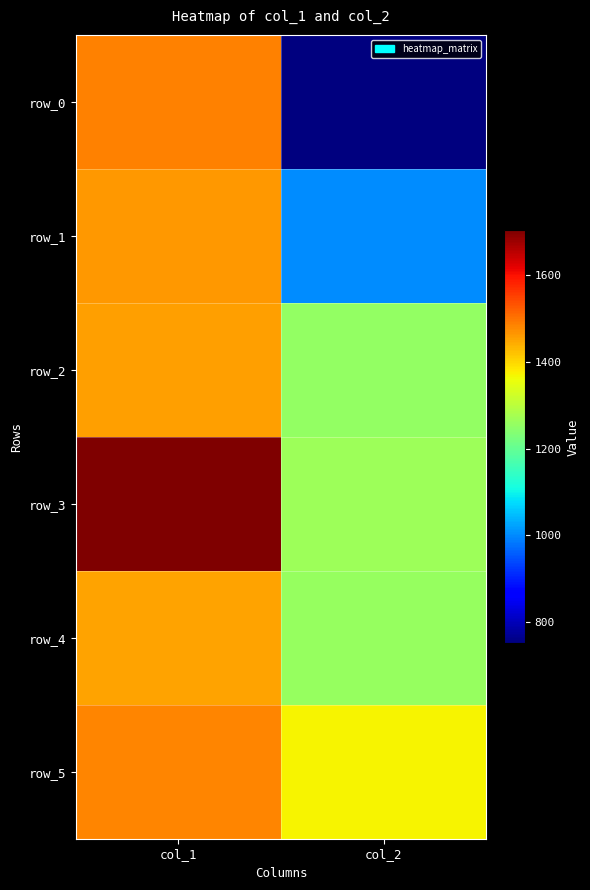

What is the sum of all row_1 values?

2469.3